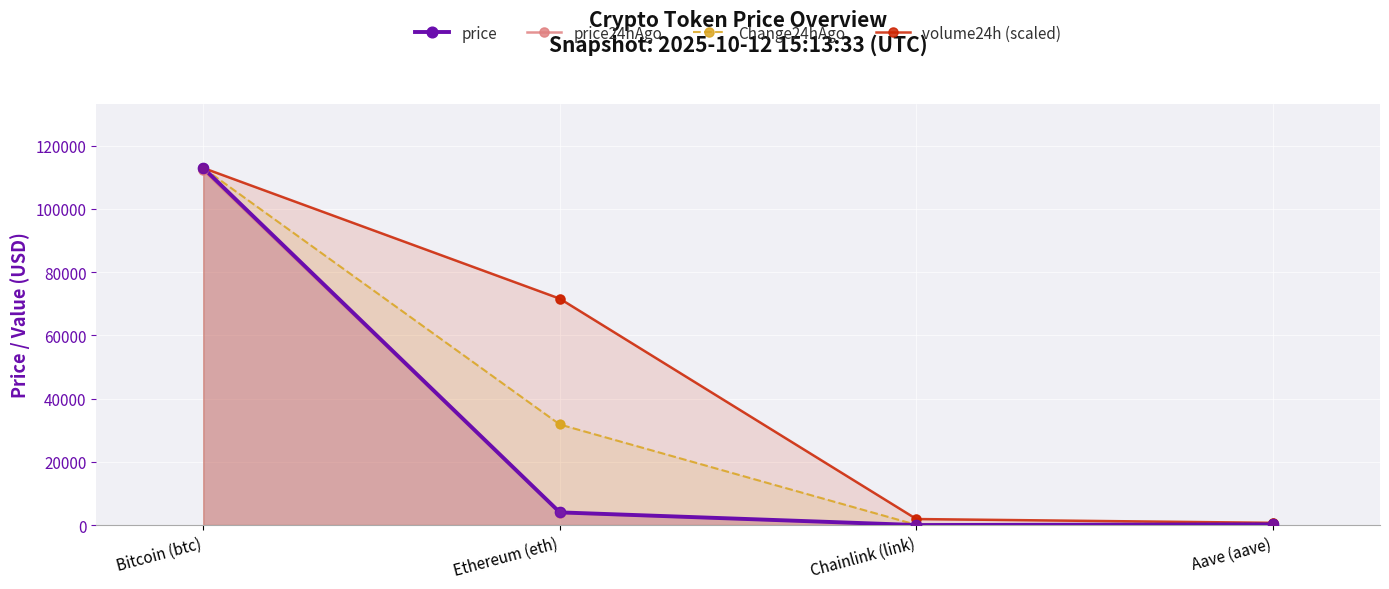

Which series reaches the maximum Y coordinate?

price